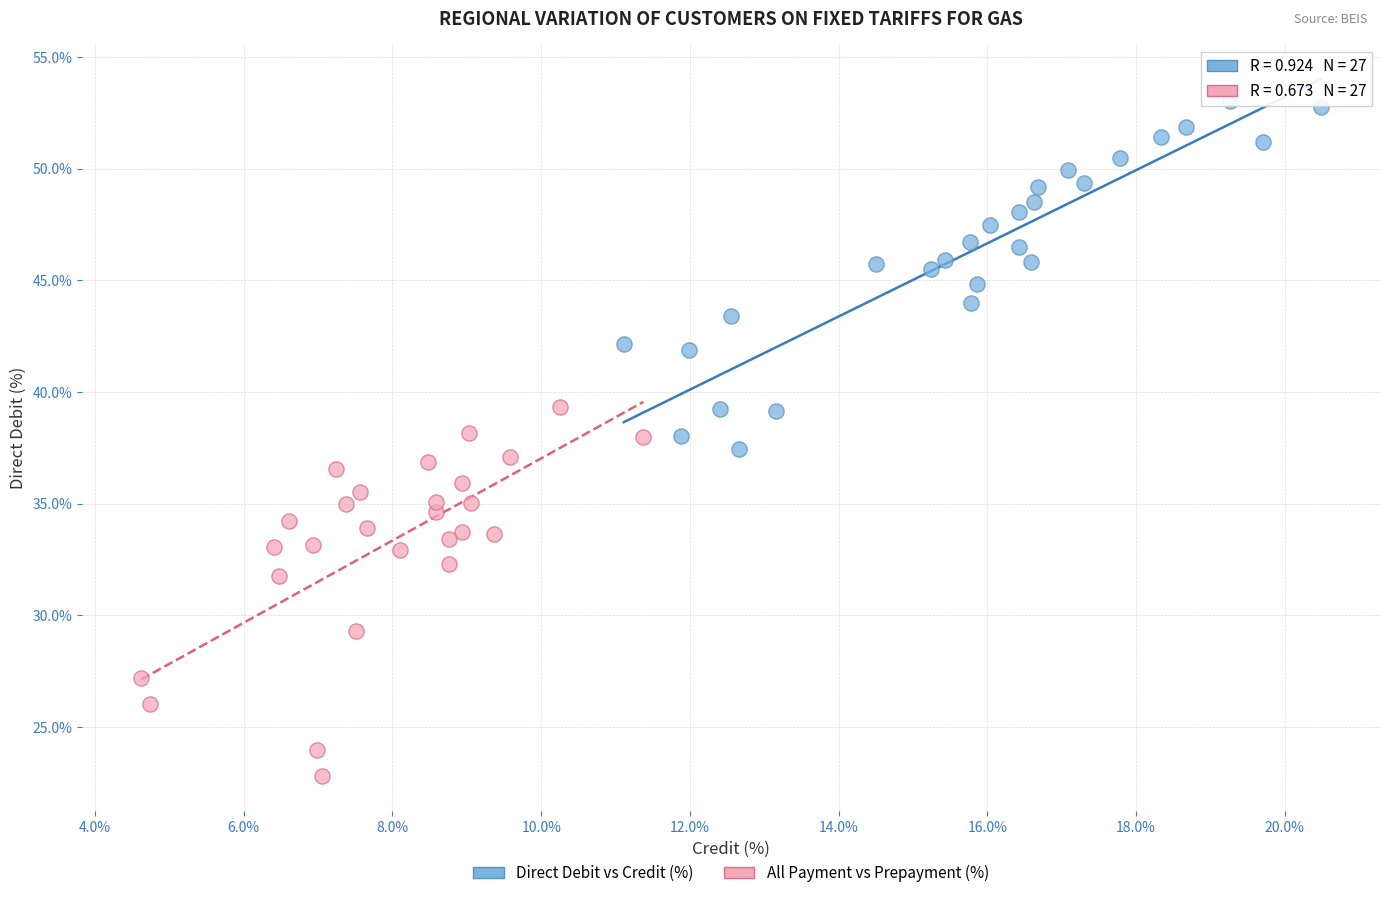

Which series contains the highest Y value?

Direct Debit vs Credit (%)